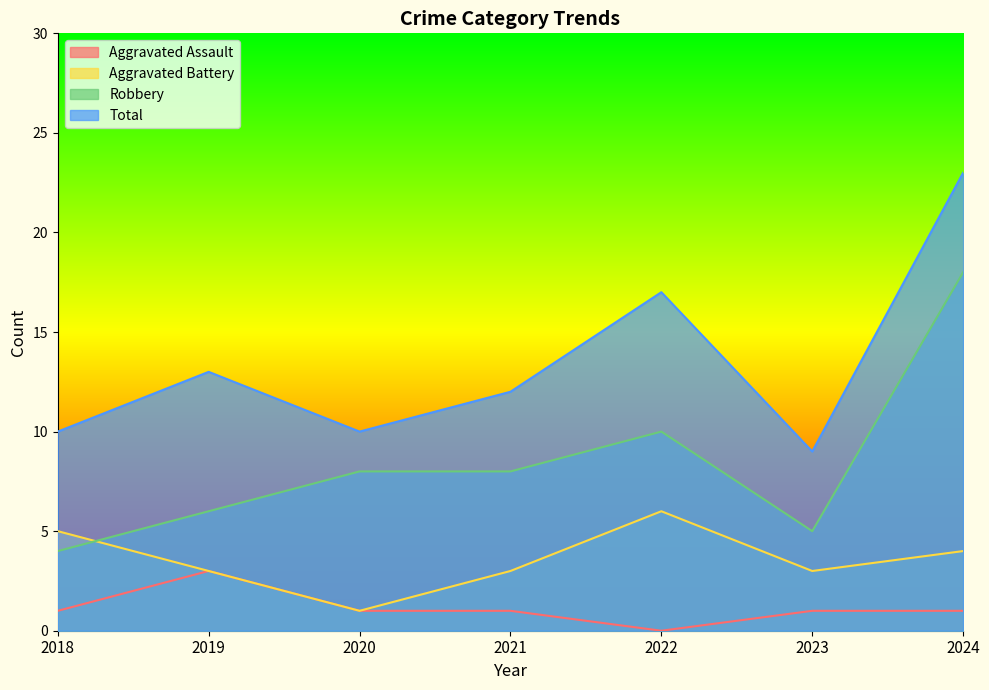

The value of Aggravated Battery at 2019 is 3. True or false?

True